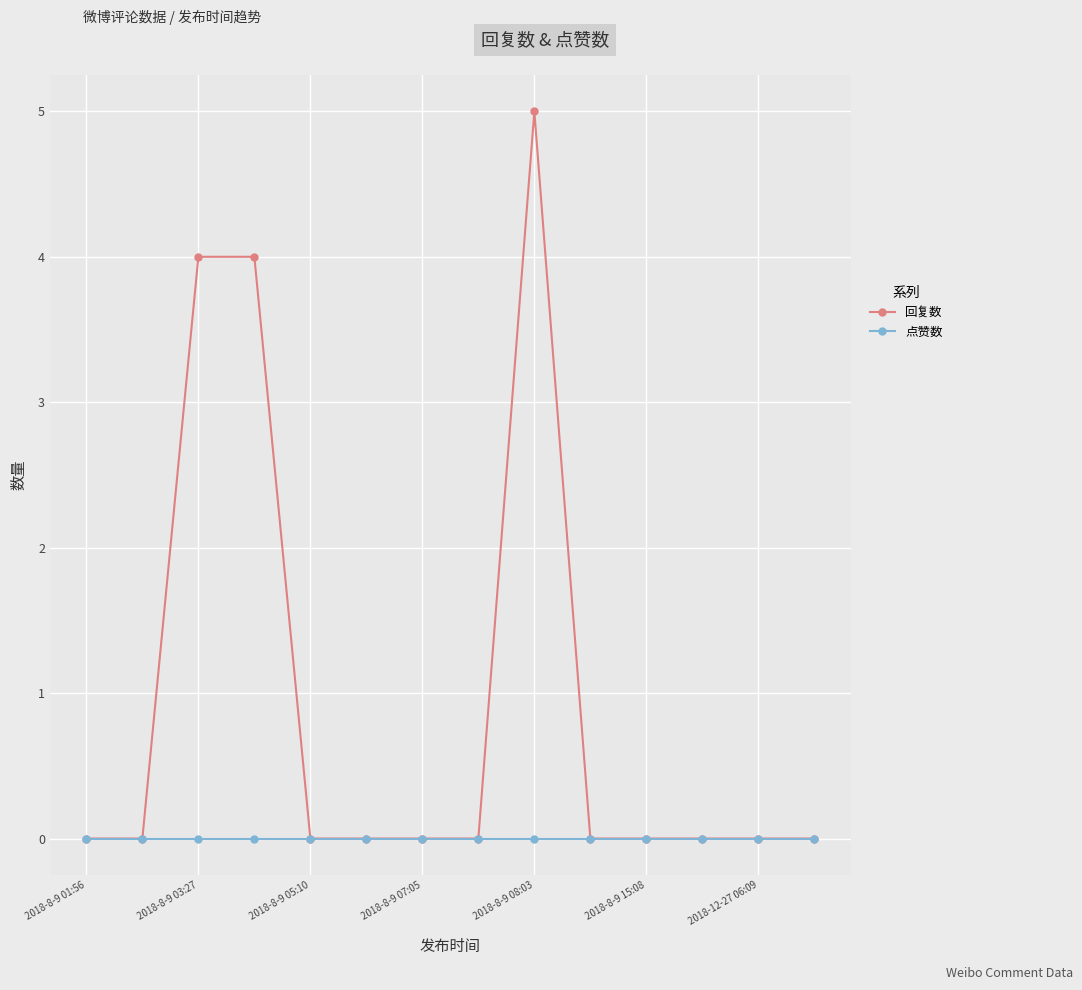

Rank the series by their average value, from lowest to highest.

点赞数, 回复数